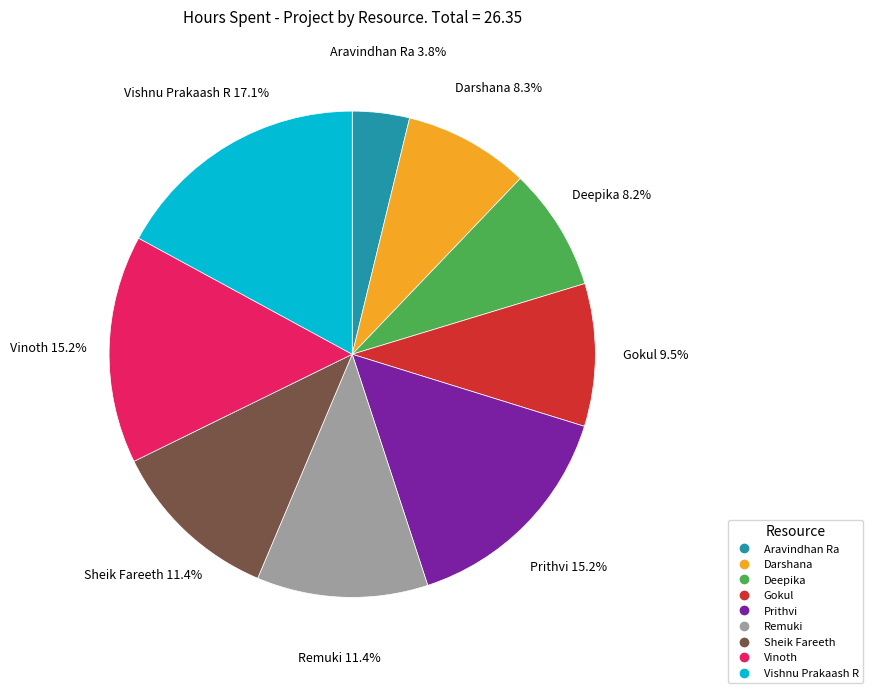

Approximately how many times larger is the value at Prithvi compared to Darshana?

1.8